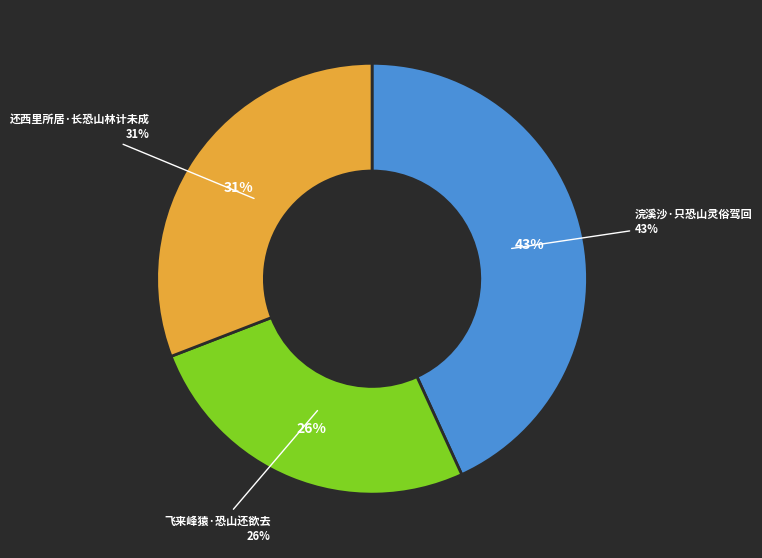

What percentage is the 飞来峰猿·恐山还欲去 slice, to the nearest percent?

26%